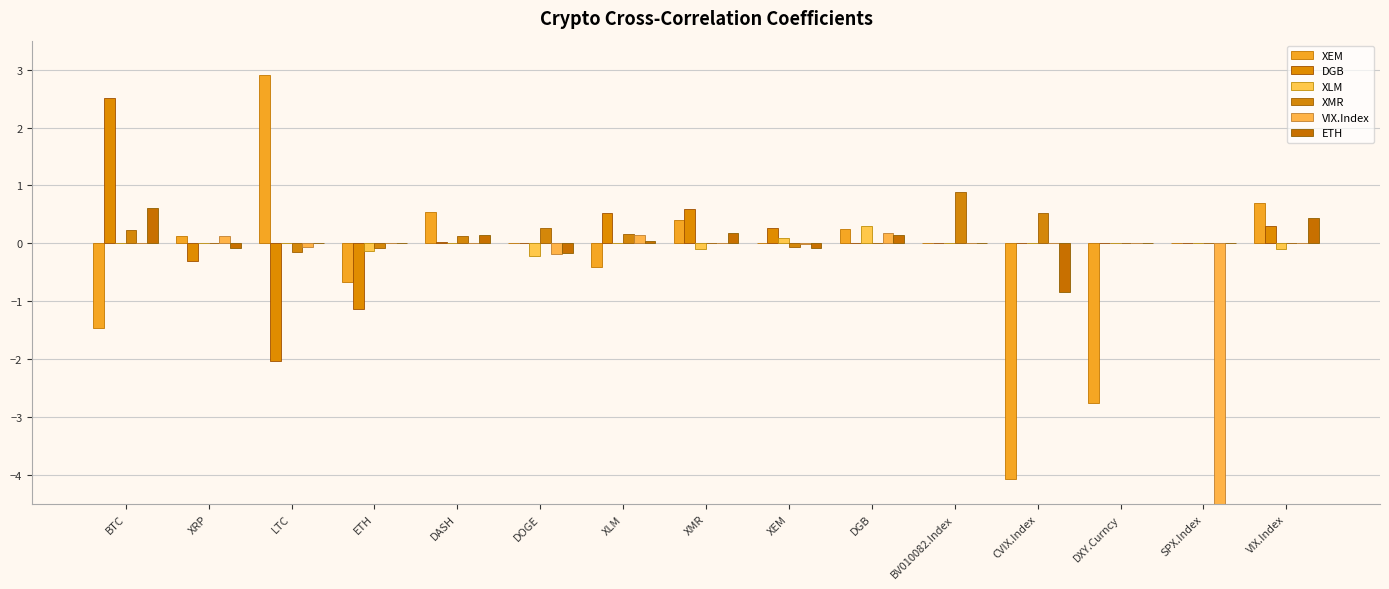

The value of XLM at XEM is 0.0. True or false?

False